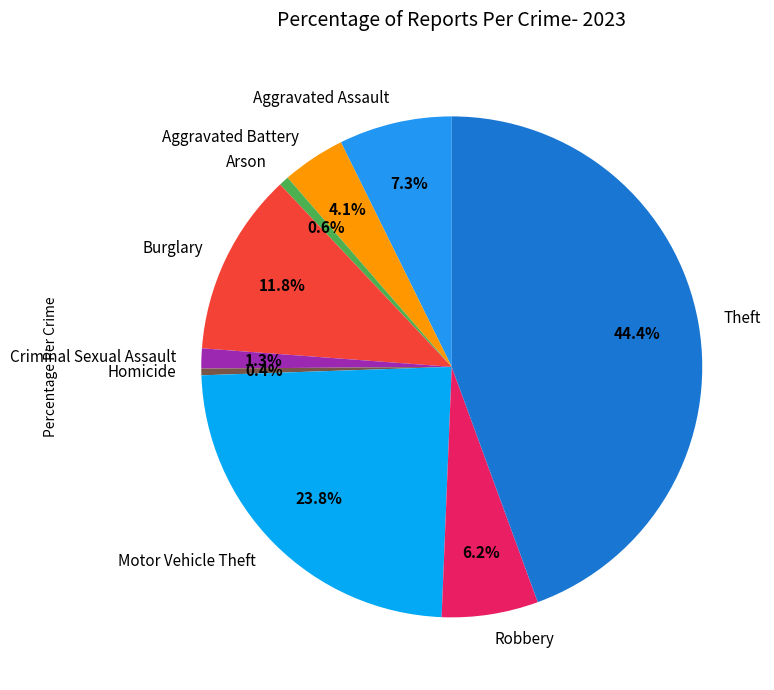

To the nearest percent, what is the combined percentage of Criminal Sexual Assault and Homicide?

2%